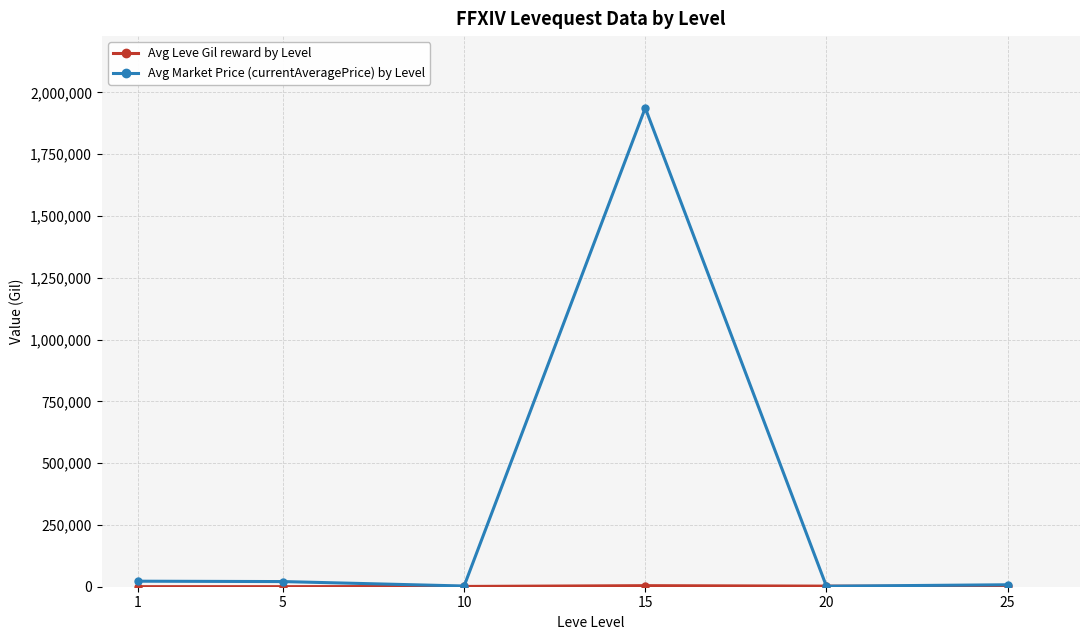

What is the average value of the Avg Market Price (currentAveragePrice) by Level series?

332131